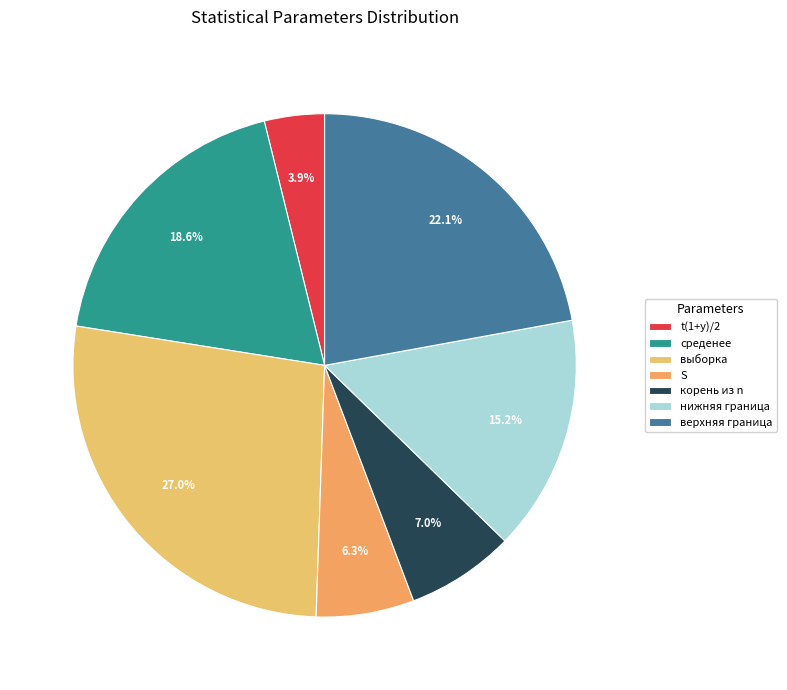

Count the number of slices in the pie.

7